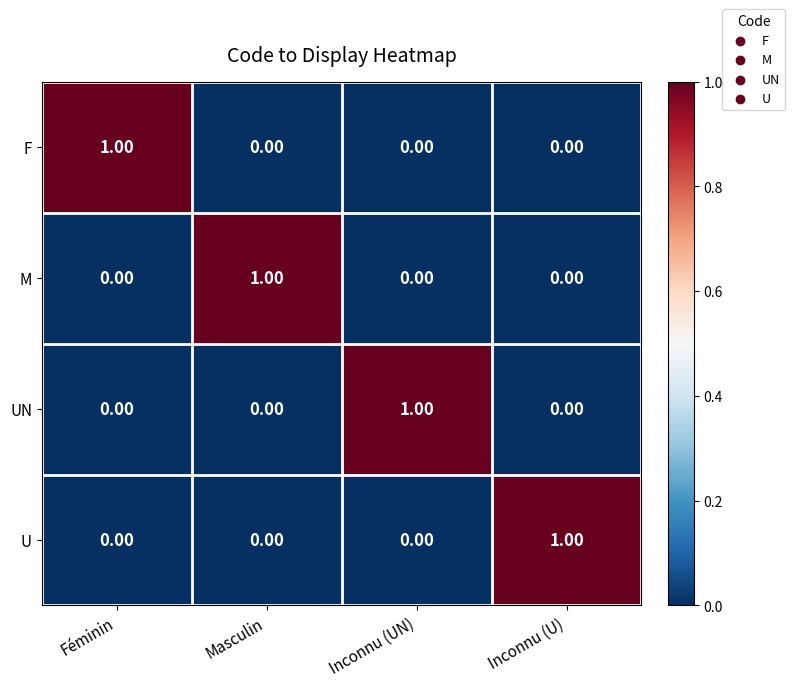

At how many categories does at least one series exceed 0?

4